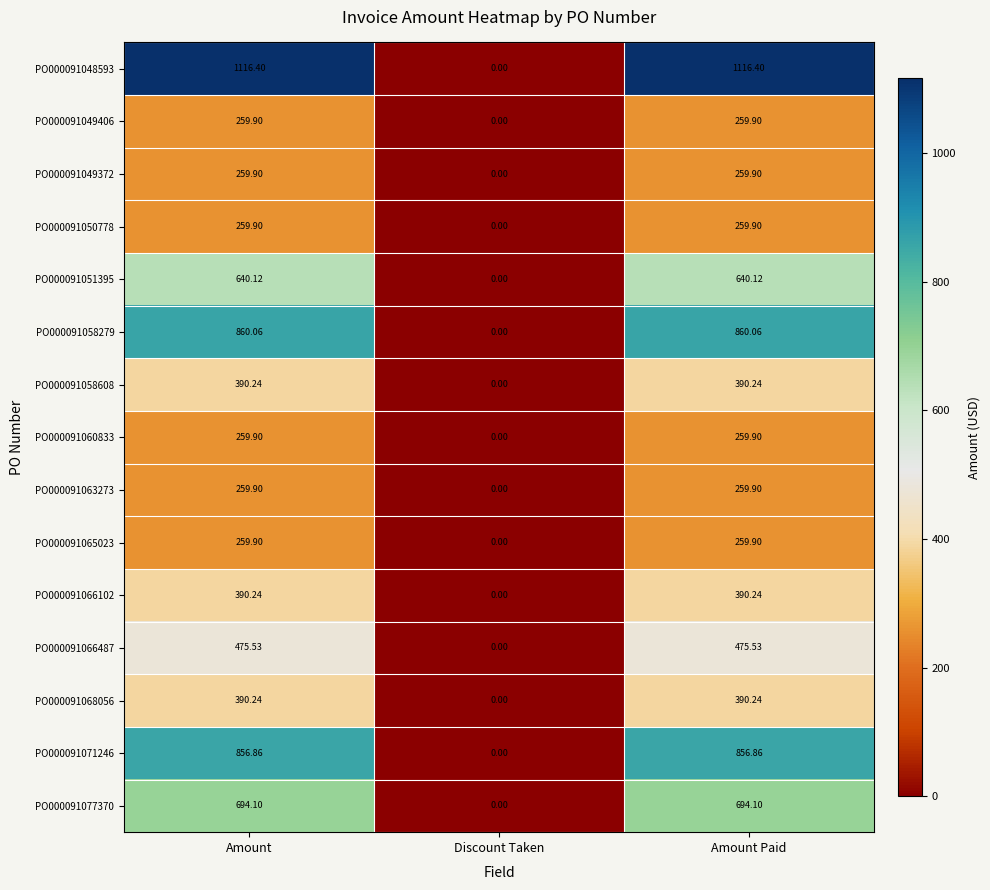

Which category has the lowest value across all series?

Discount Taken